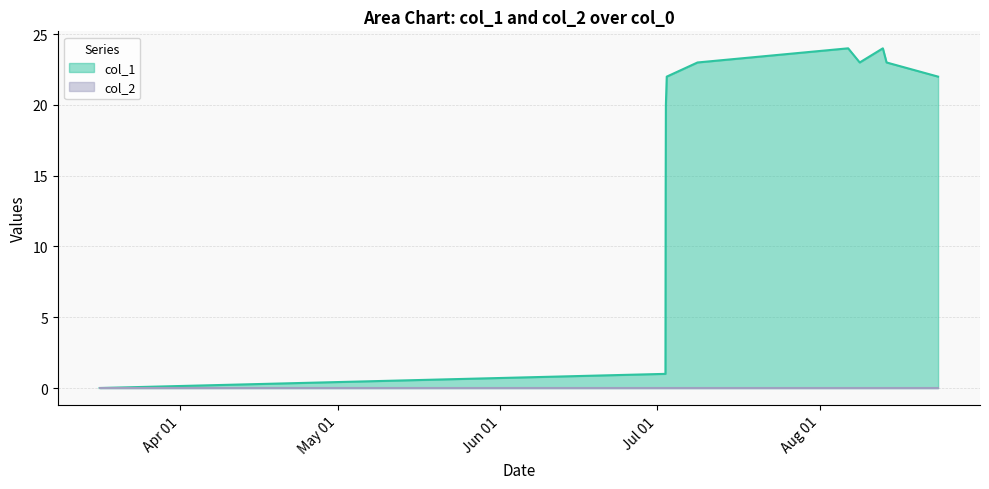

Does the chart have visible grid lines?

Yes